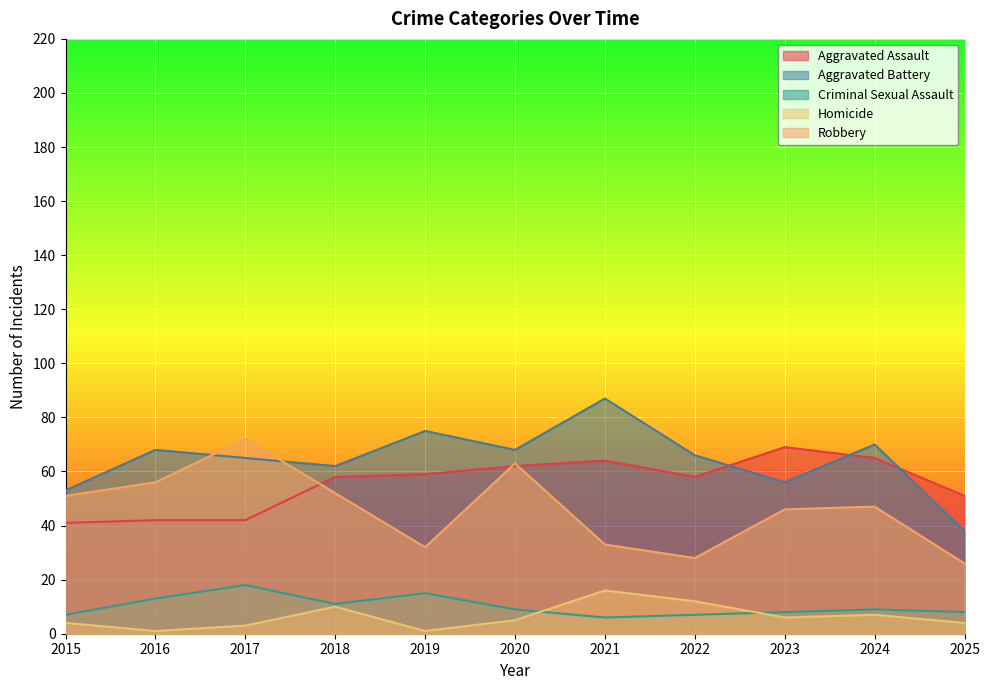

True or false: Homicide has more than 0 interior local peaks.

True